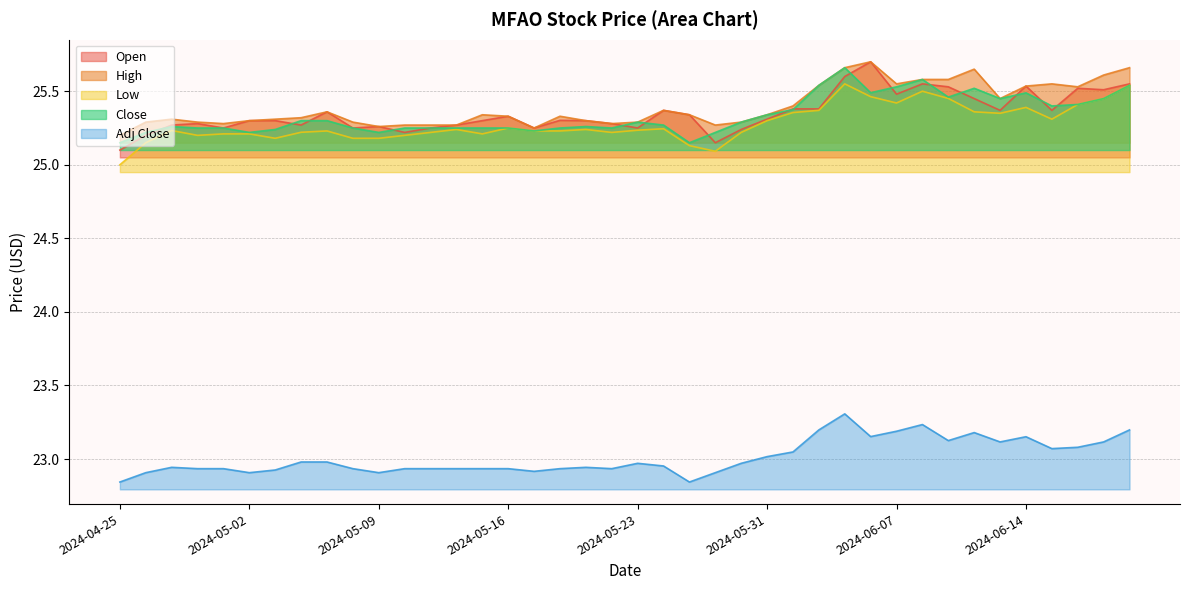

How many lines are shown in the chart?

5